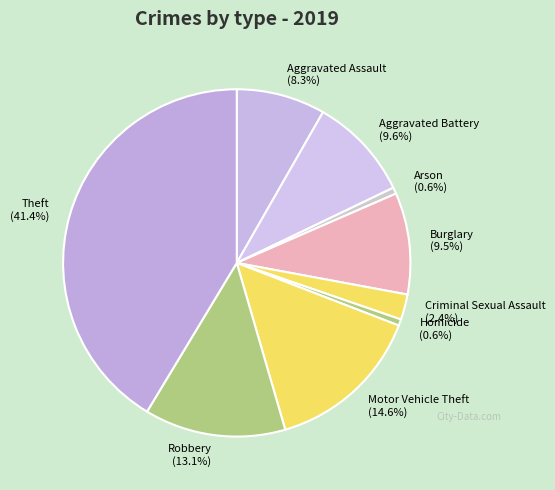

To the nearest percent, what percentage of the pie is Motor Vehicle Theft?

15%